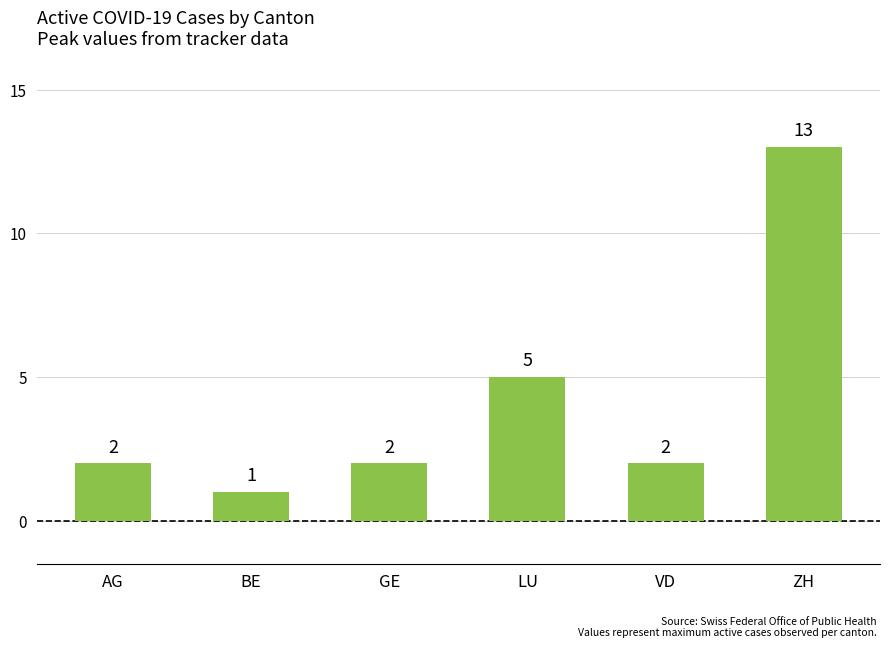

At which category does the chart reach its minimum across all series?

BE